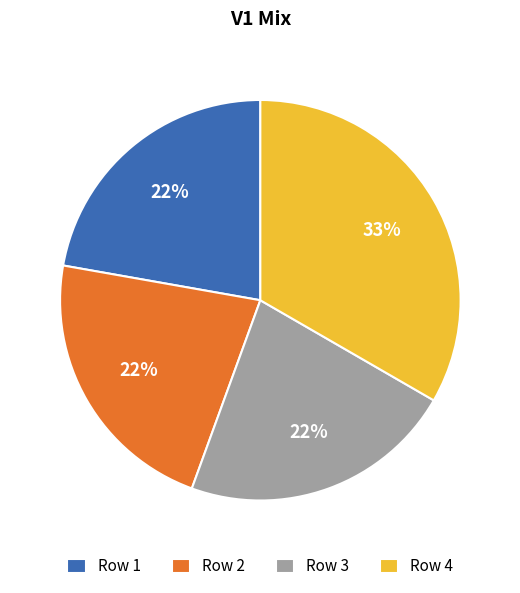

Approximately how many times larger is the value at Row 1 compared to Row 2?

1.0